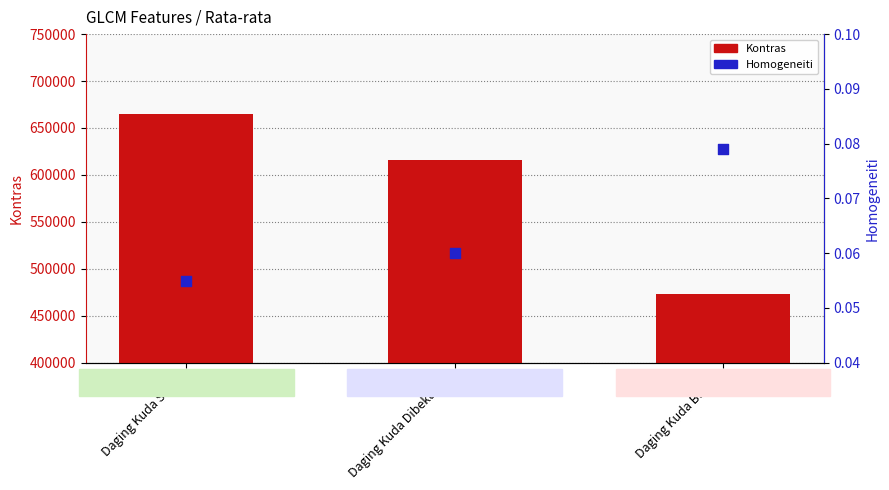

Which series has the largest total across all categories?

Kontras